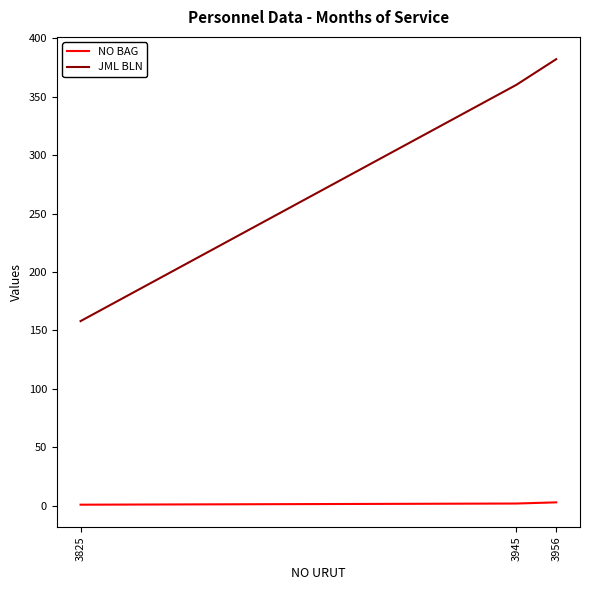

How many categories are shown in the chart?

3